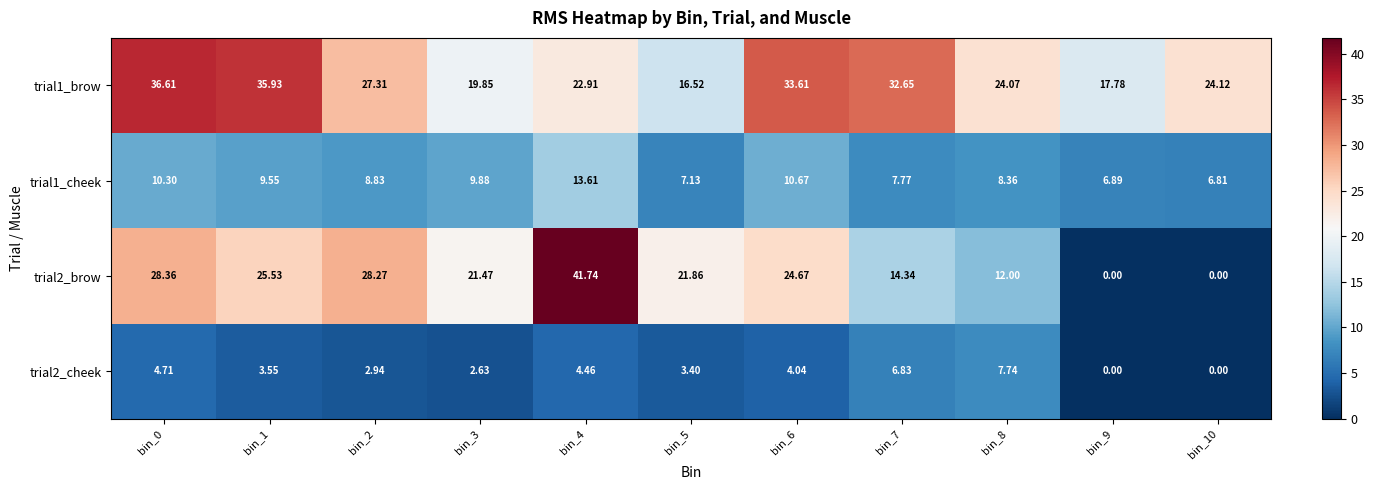

Is the value of trial2_brow at bin_0 greater than the value of trial1_cheek at bin_4?

Yes